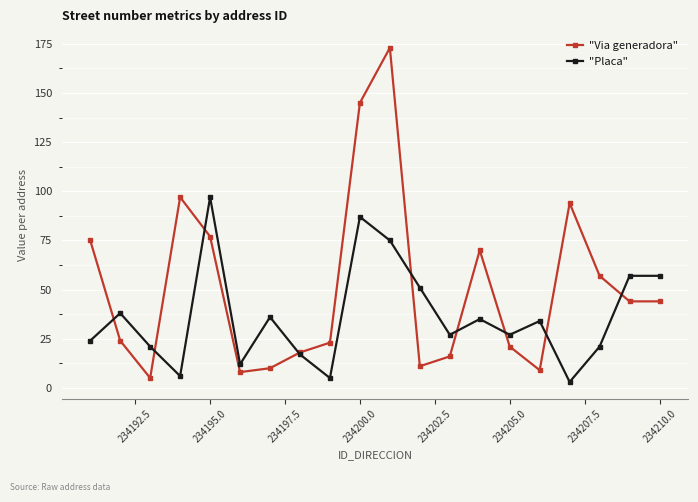

What is the minimum value for "Placa"?

3